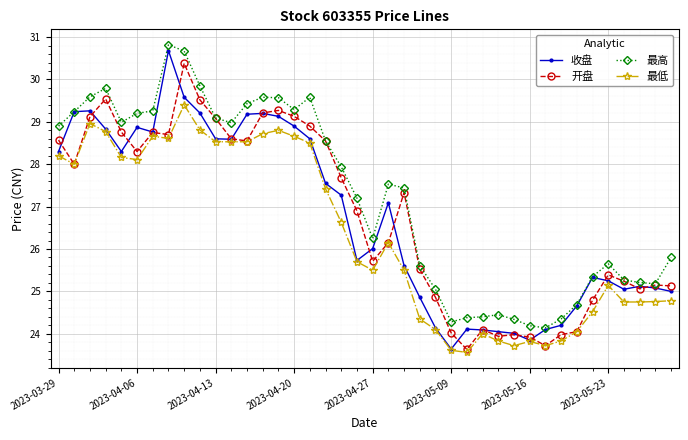

What is the value of the 最高 point at the 31st from the left?

24.2